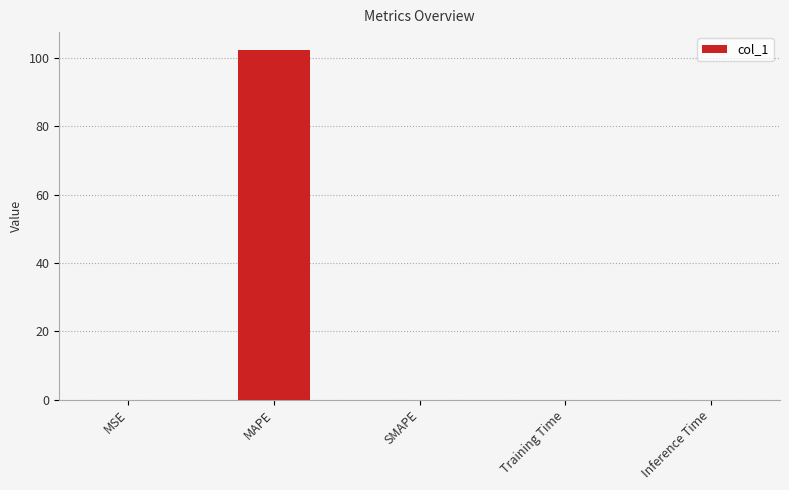

What is the sum of the values at Inference Time and MAPE?

102.5